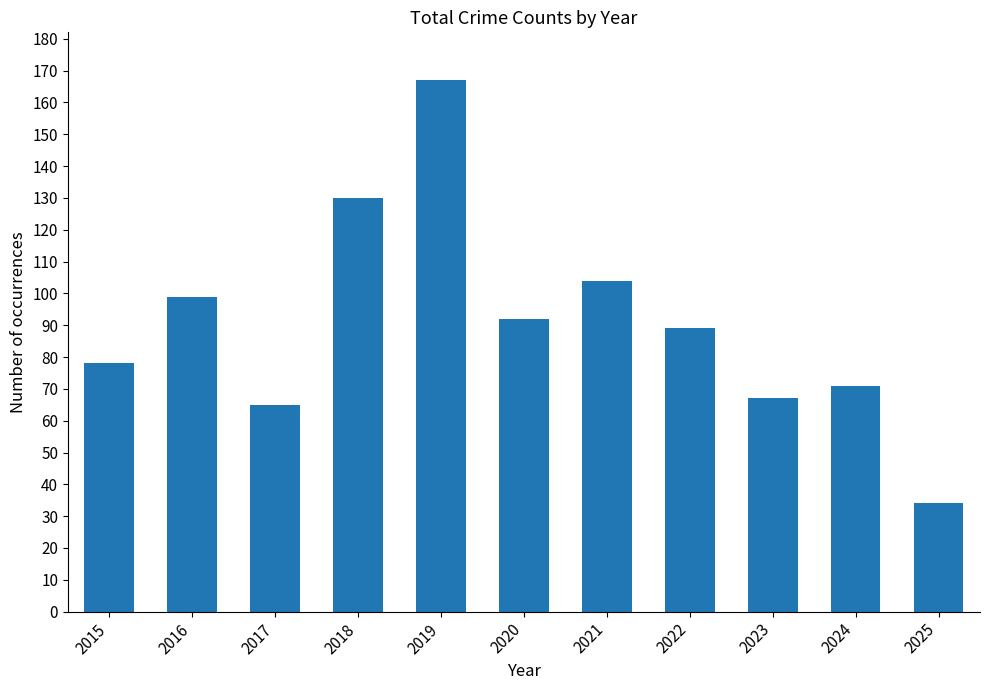

Rank the categories by value from highest to lowest.

2019, 2018, 2021, 2016, 2020, 2022, 2015, 2024, 2023, 2017, 2025